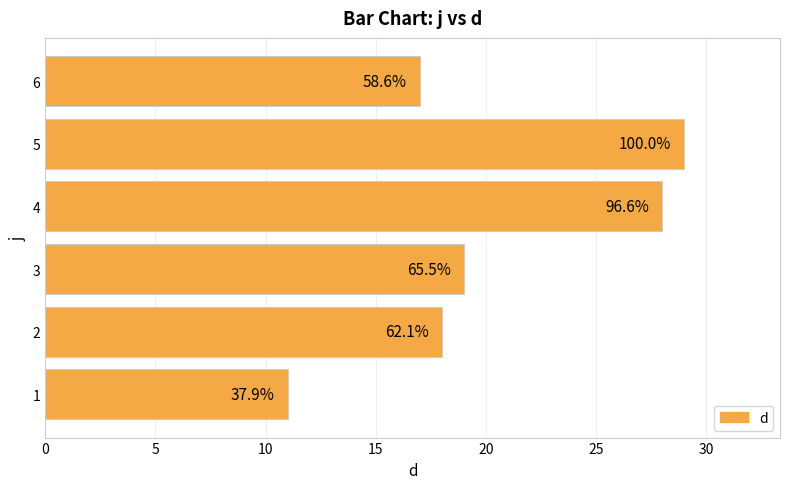

What is the smallest value displayed?

11